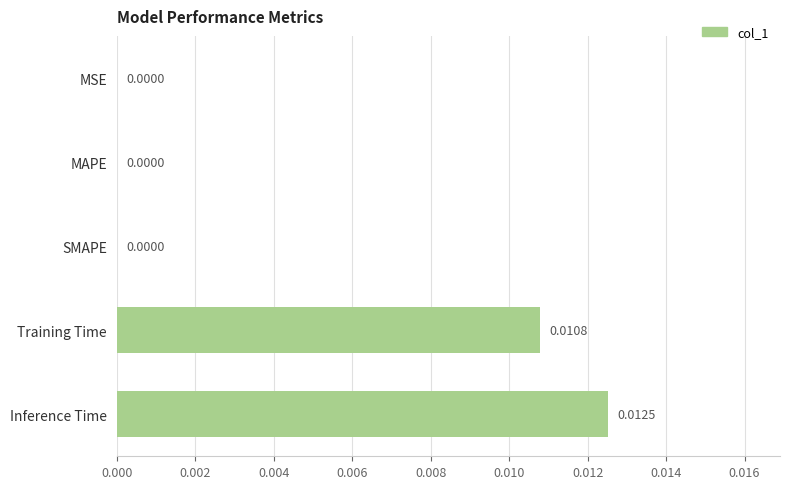

Which has a higher value, Inference Time or SMAPE?

Inference Time